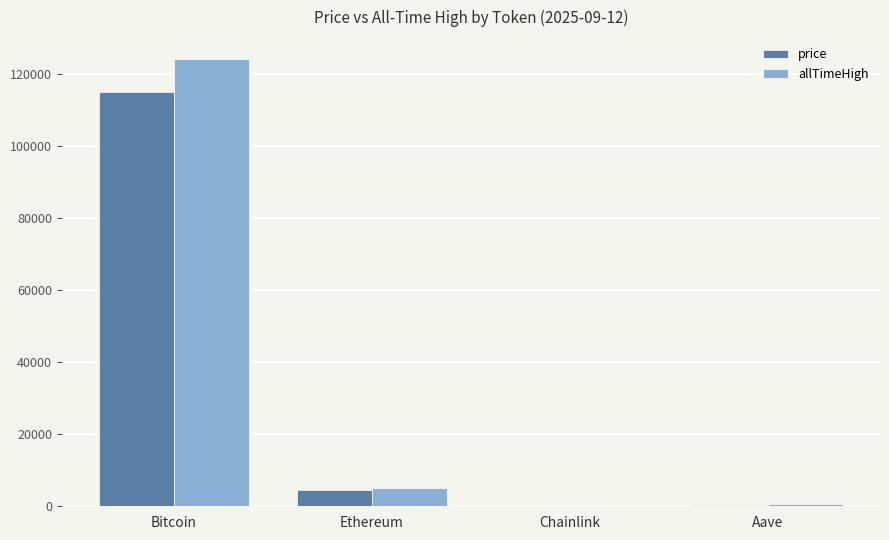

The price series shows 114989.0 at Bitcoin. True or false?

True